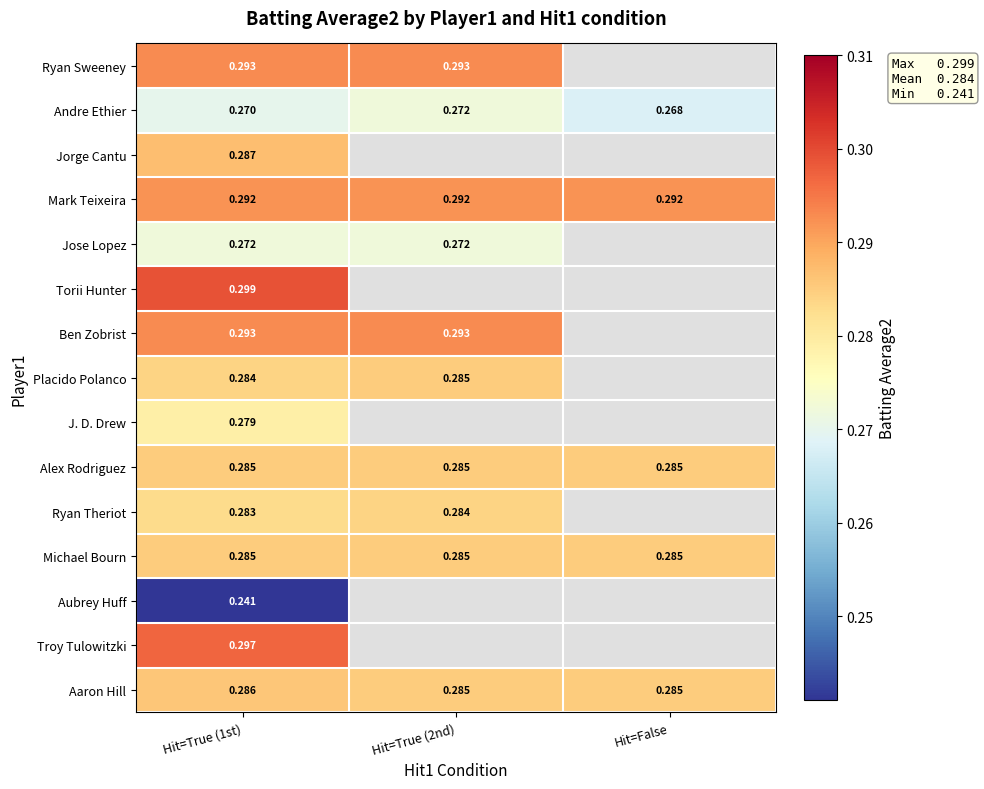

List the labels in order of Troy Tulowitzki value, largest first.

Hit=True (1st), Hit=True (2nd), Hit=False